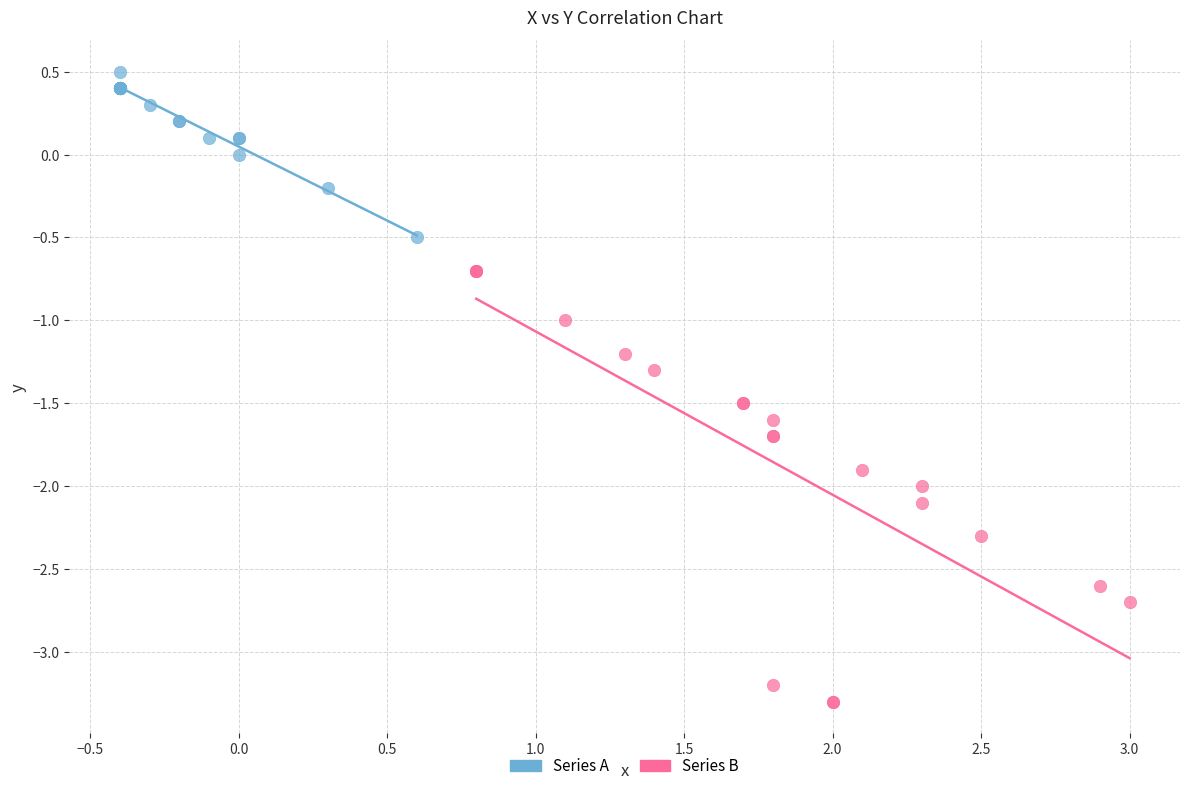

What are all the series names shown in the legend?

Series A, Series B